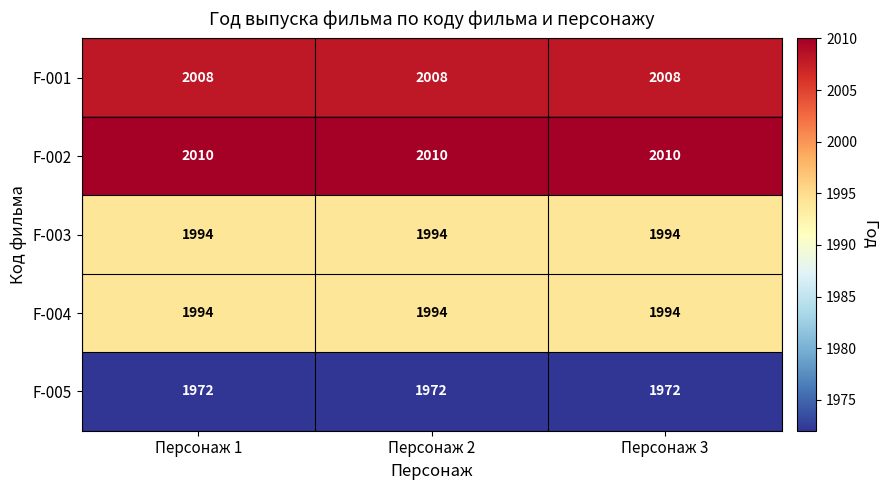

What is the average value of the F-001 series?

2008